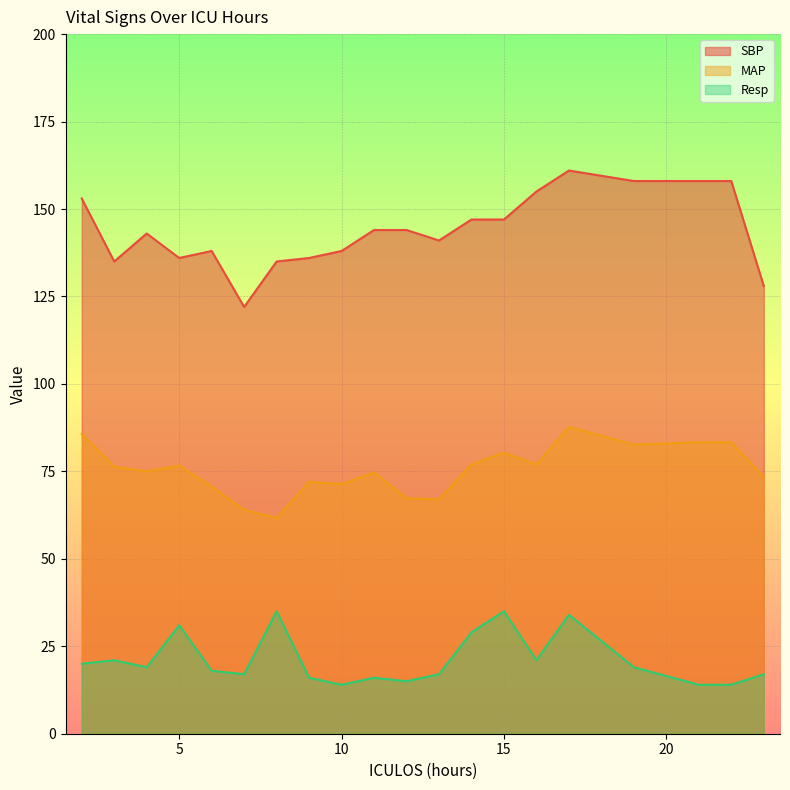

What is the total value across all series at 11?

234.7